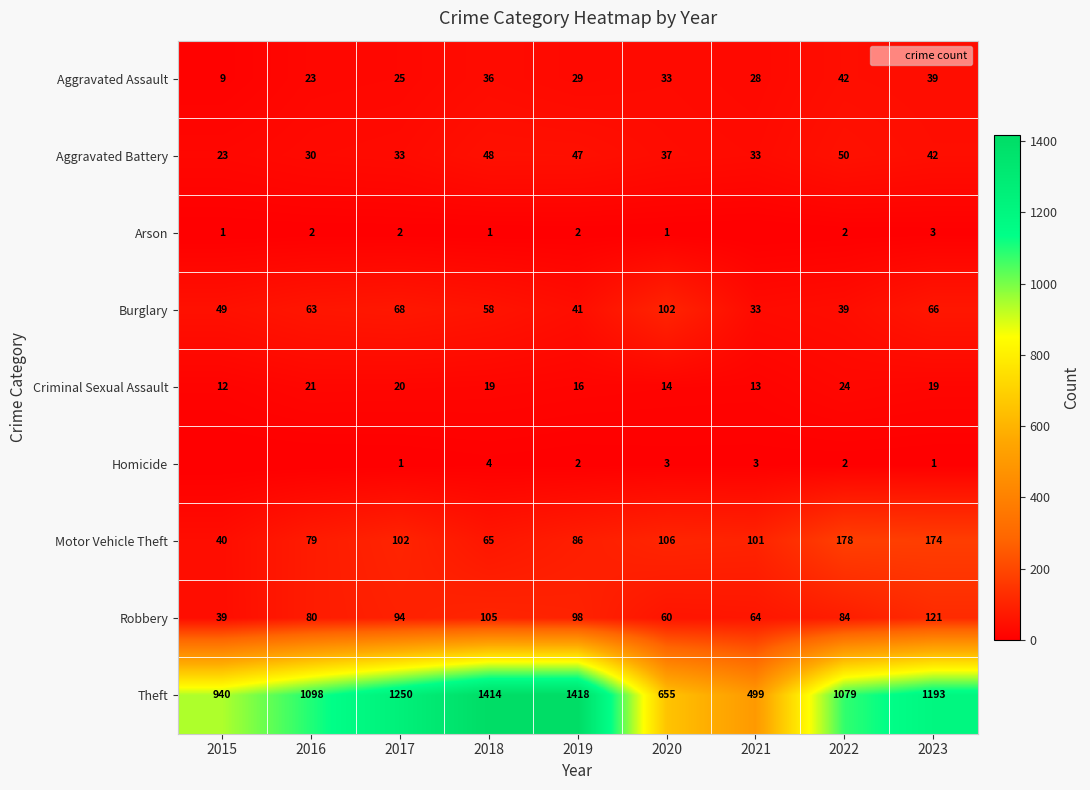

Which label corresponds to the largest value in the chart?

2019